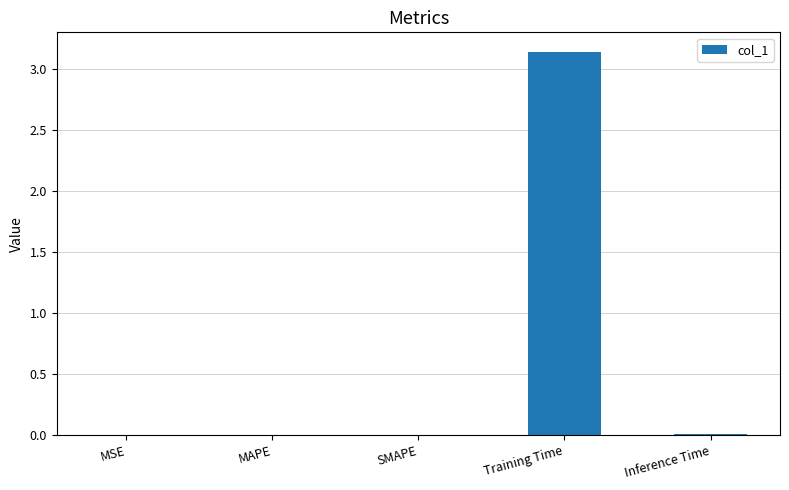

The chart shows a value of 0.0 at MAPE. True or false?

True